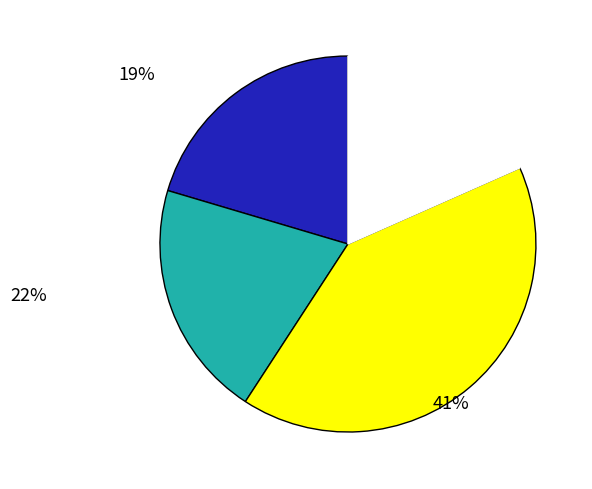

Does any single category account for the majority?

No